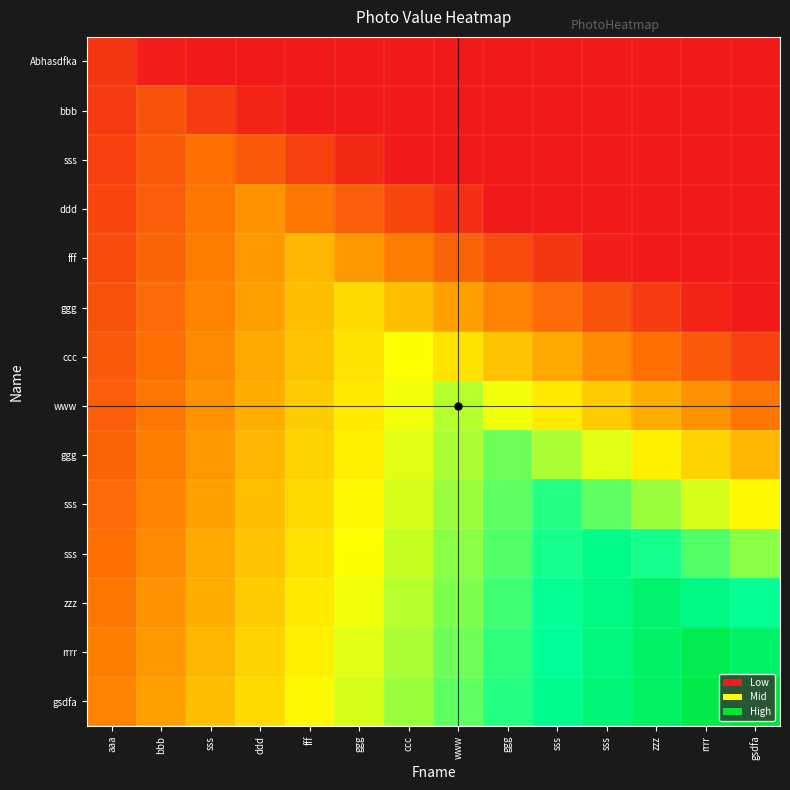

At which category does the chart reach its minimum across all series?

sss